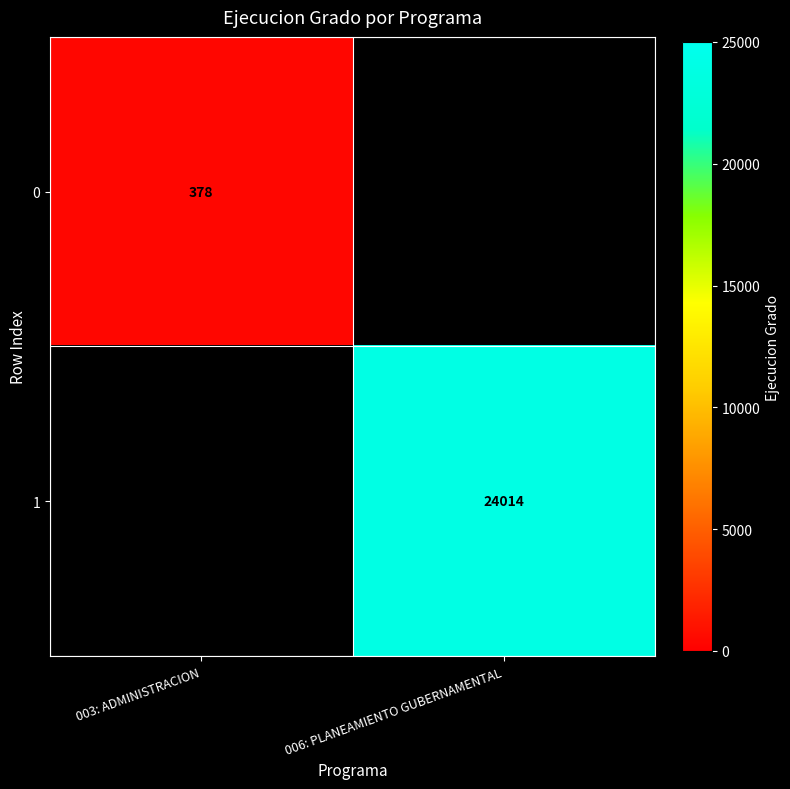

Is the value of 1 at 006: PLANEAMIENTO GUBERNAMENTAL greater than the value of 0 at 003: ADMINISTRACION?

Yes